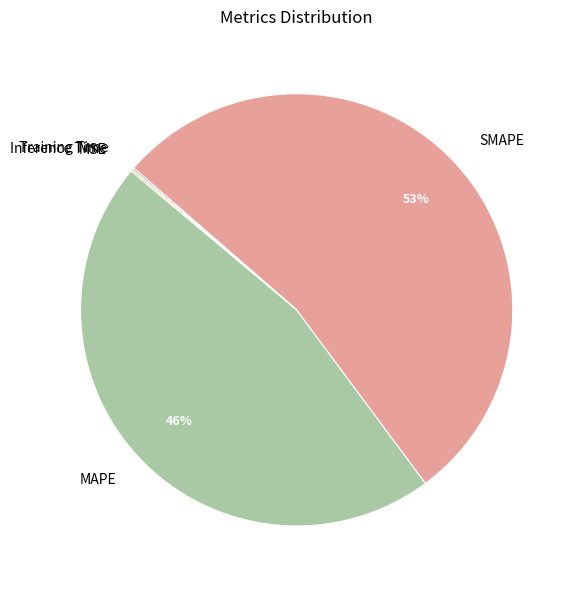

Is it true that SMAPE is 53% of the pie?

True